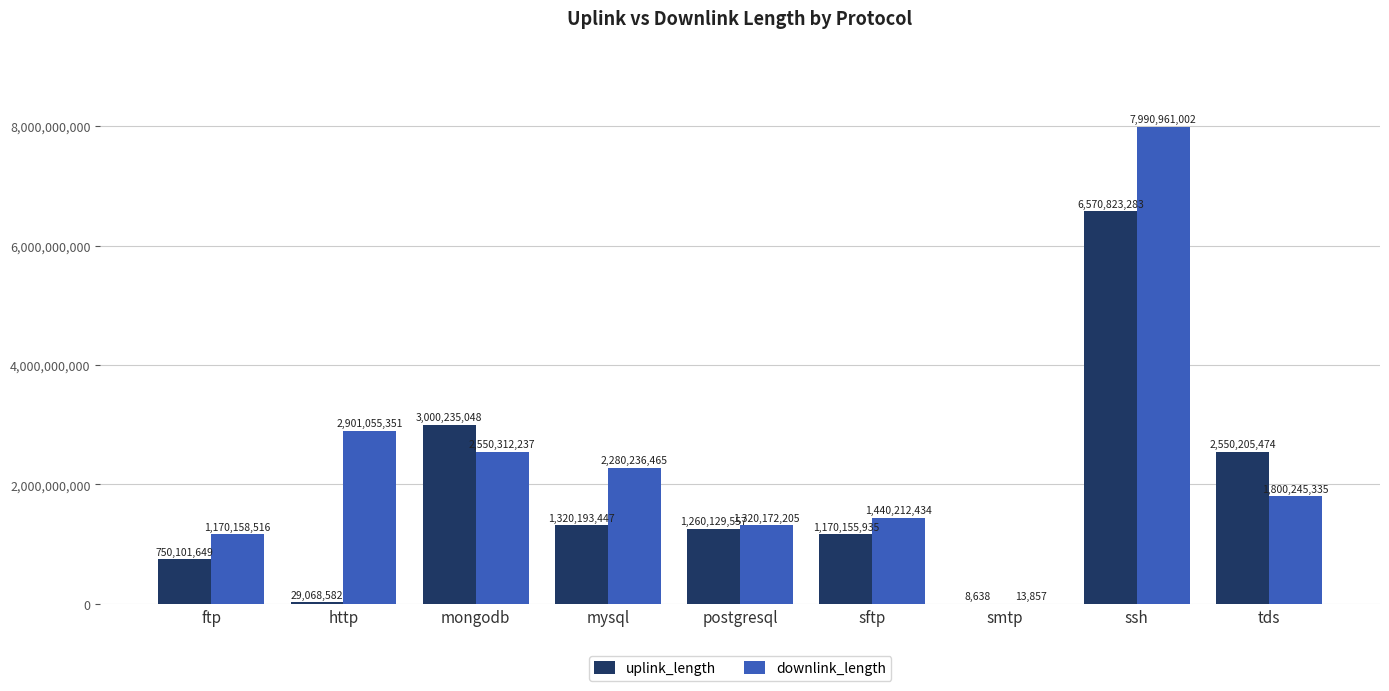

Count the number of categories in the chart.

9